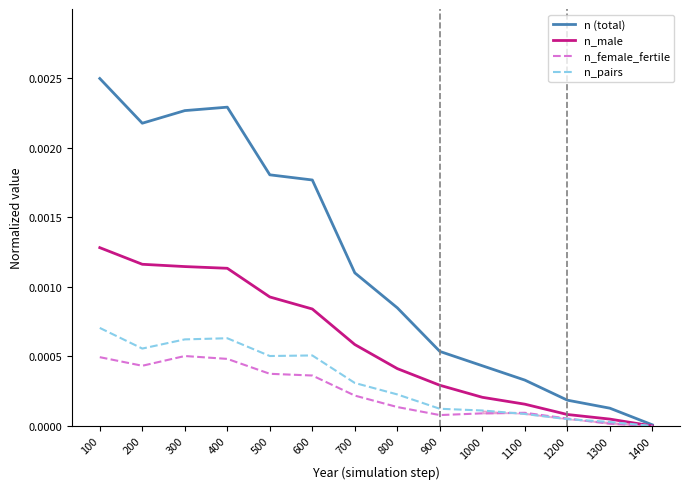

Is the value of n (total) at 600 greater than the value of n_pairs at 600?

Yes